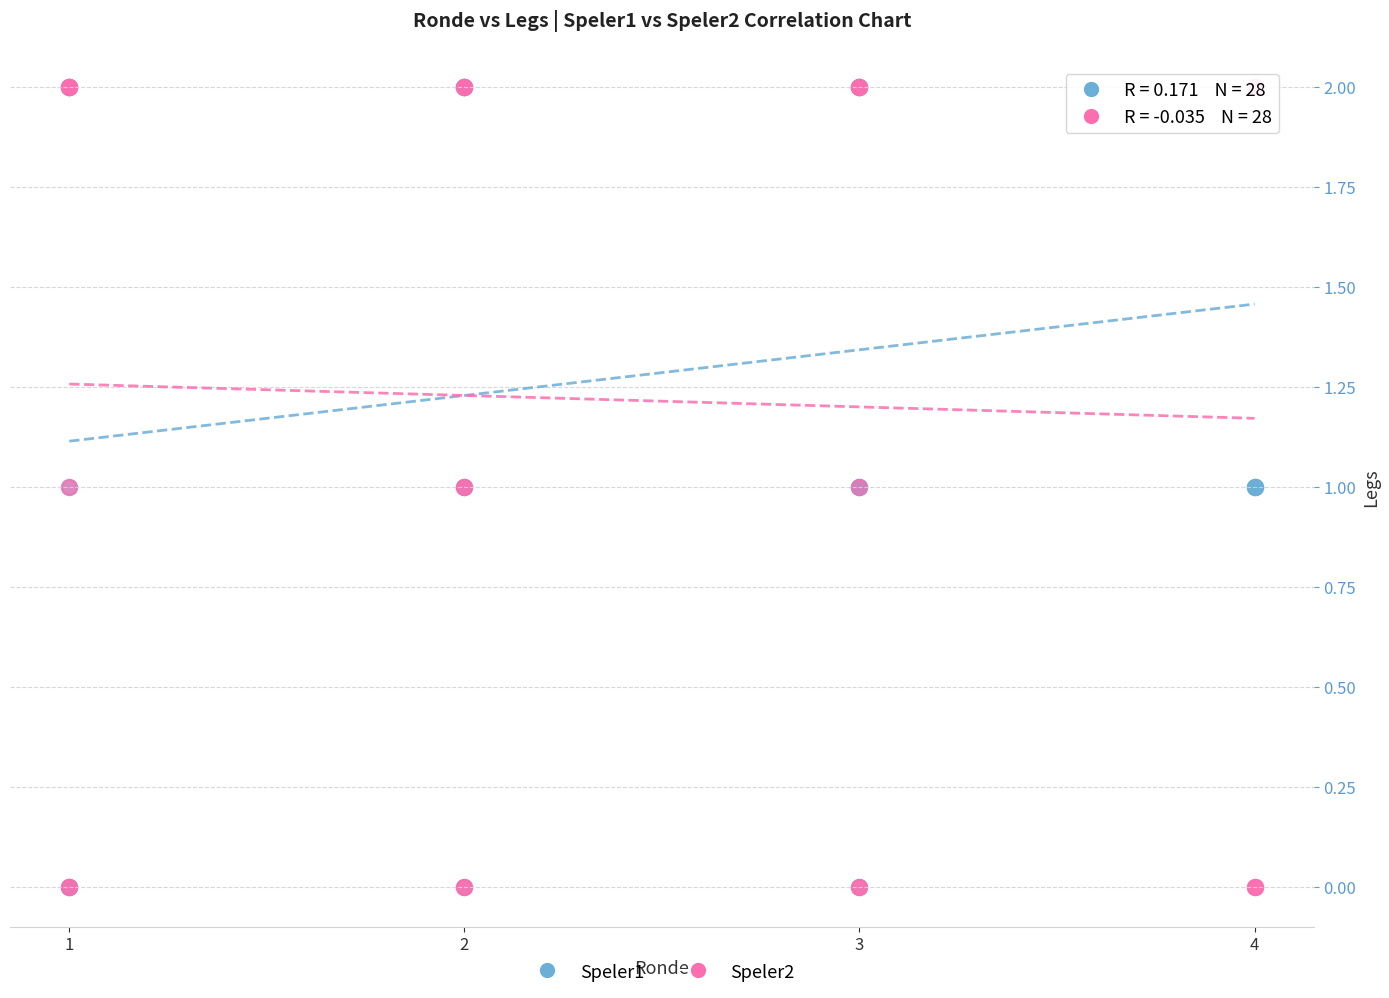

What are all the series names shown in the legend?

Speler1, Speler2